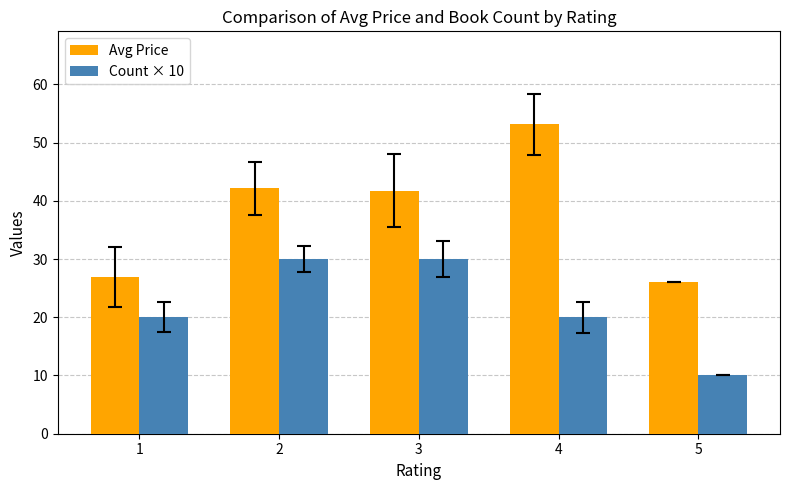

How many bars are there in total?

10